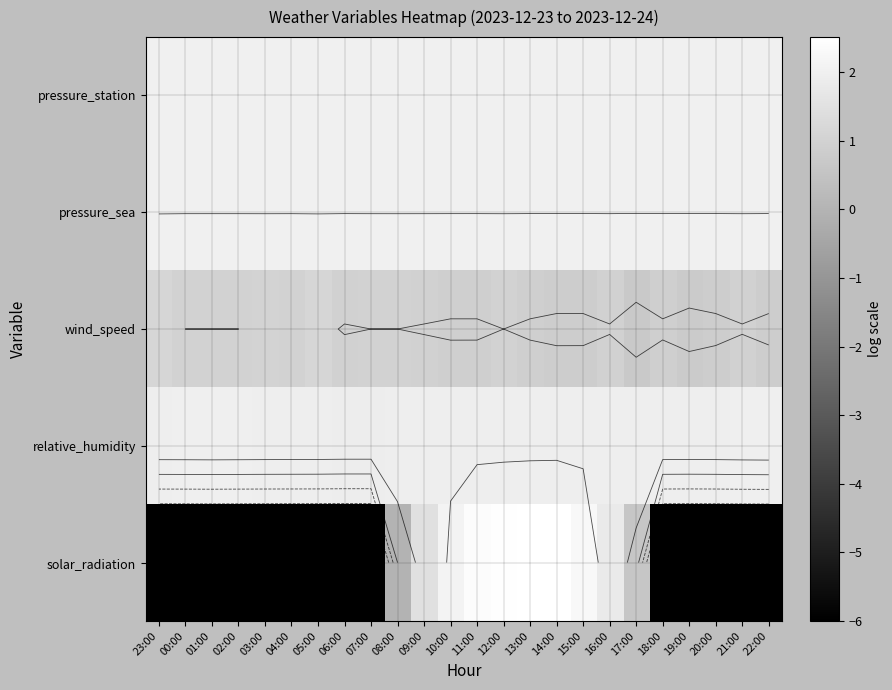

Rank the series by their maximum value, from highest to lowest.

solar_radiation, pressure_sea, pressure_station, relative_humidity, wind_speed